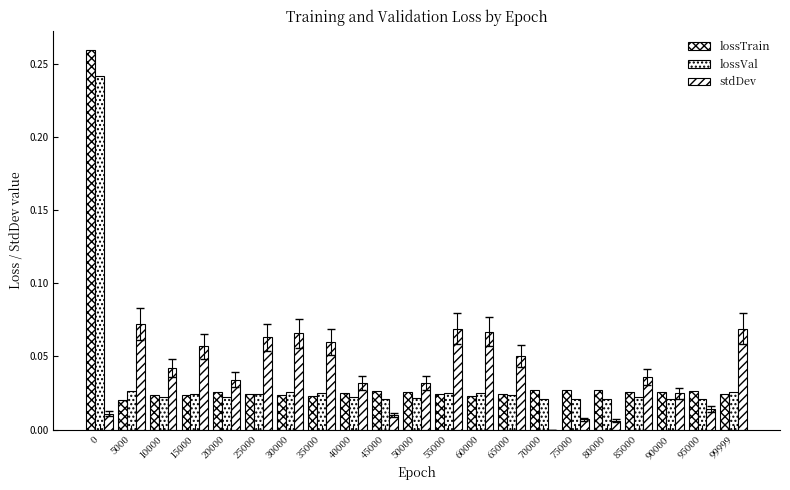

Count the number of categories in the chart.

21